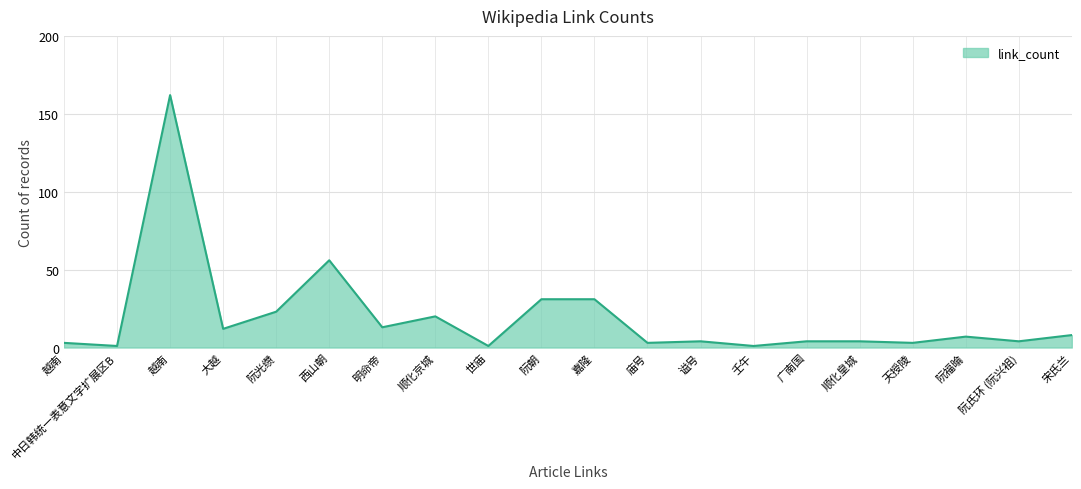

Does the chart have visible grid lines?

Yes